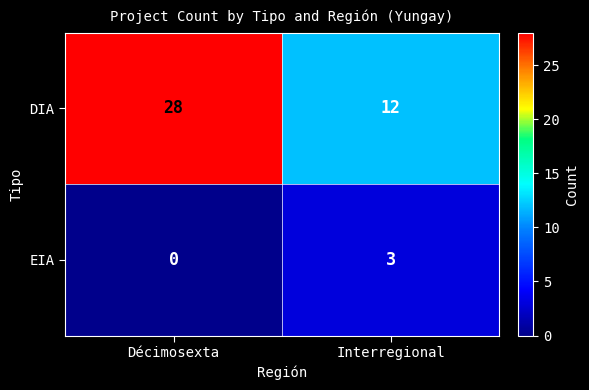

Reading right to left, transcribe all the data shown in this chart.

DIA: Interregional=12	Décimosexta=28
EIA: Interregional=3	Décimosexta=0